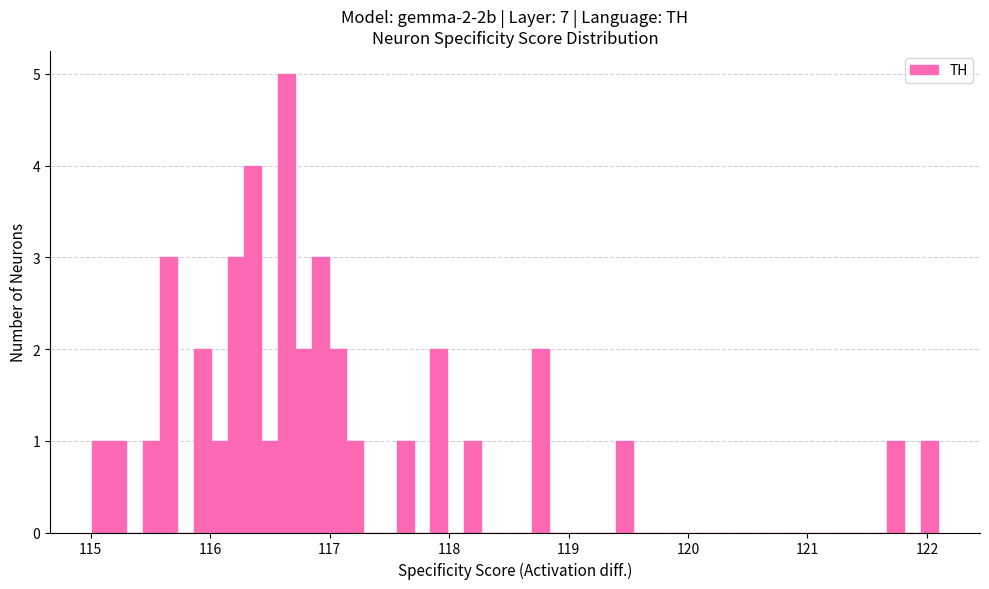

Read against the x-axis, roughly where is the centre of the tallest bar?

116.6